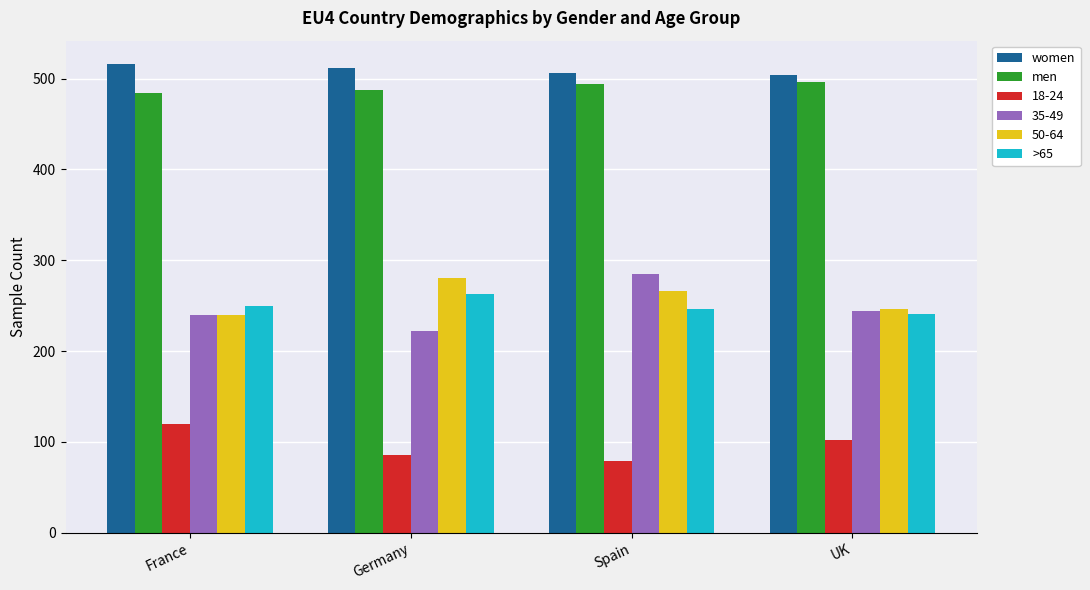

What is the minimum value shown in the chart?

79